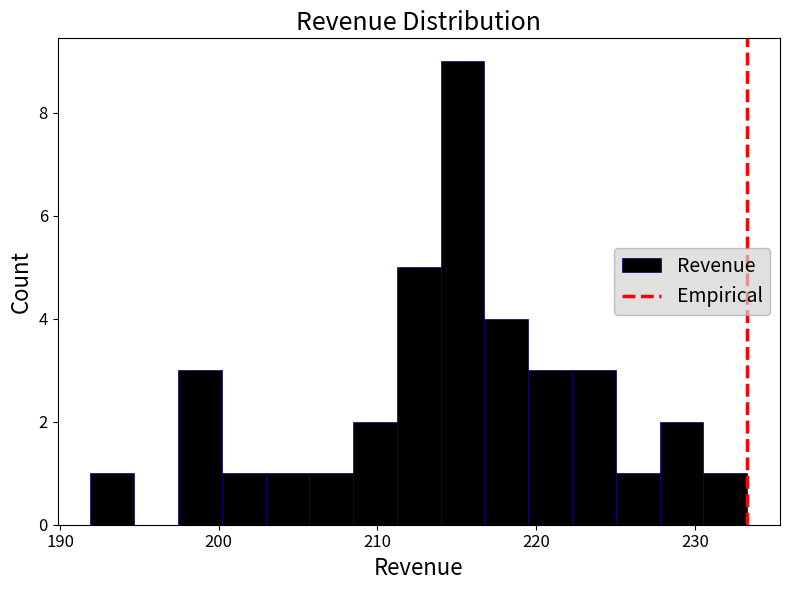

Read against the x-axis, roughly where is the centre of the tallest bar?

215